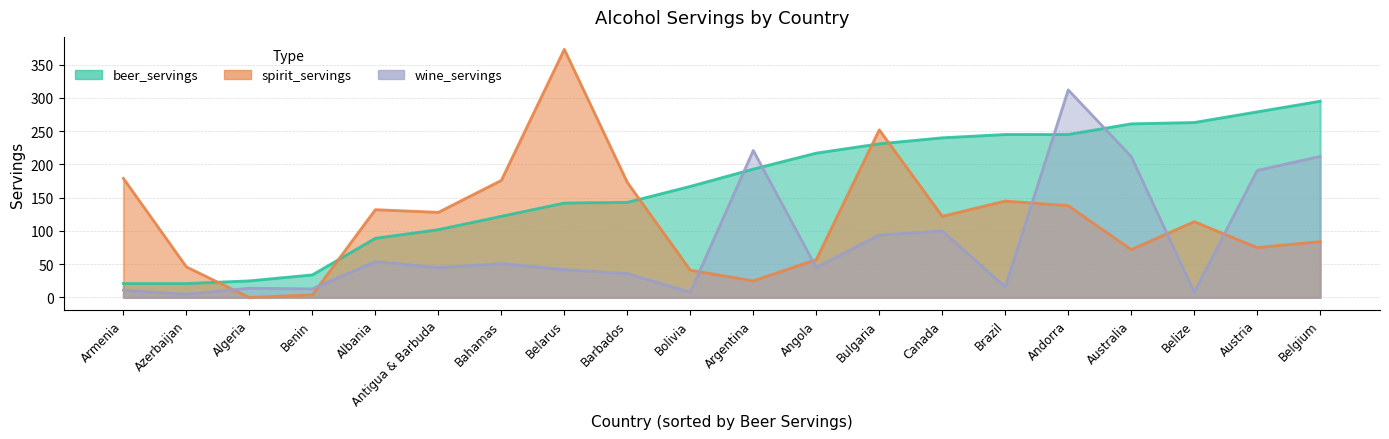

Which category has the highest value in the spirit_servings series?

Belarus